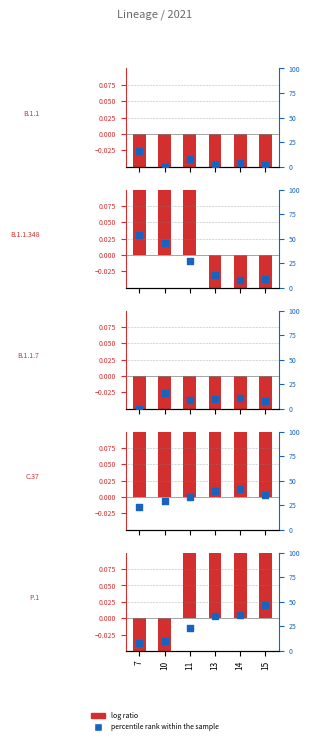

What are all the series names shown in the legend?

log ratio, percentile rank within the sample